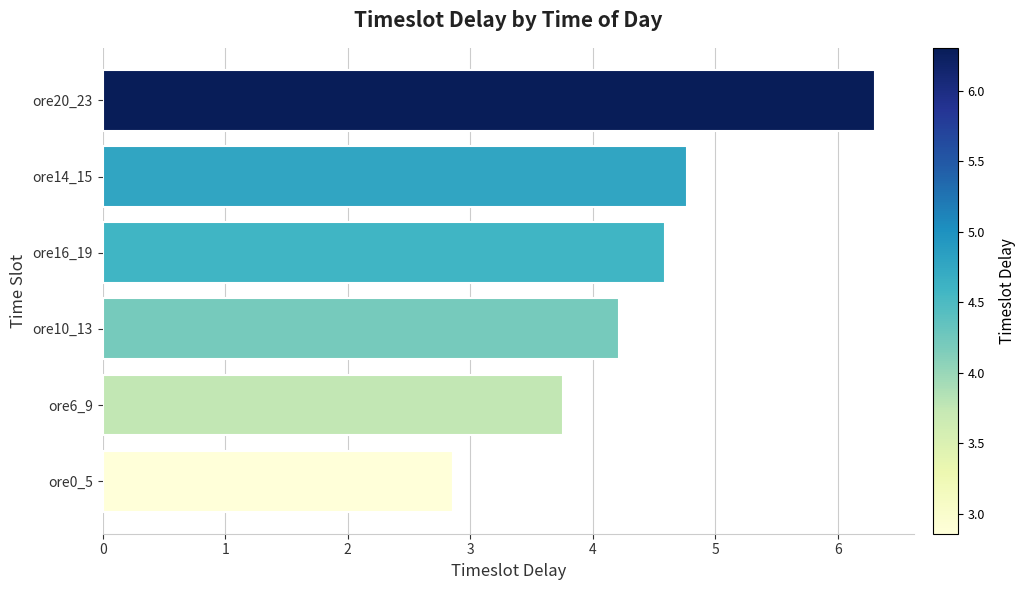

Which has a higher value, ore16_19 or ore20_23?

ore20_23